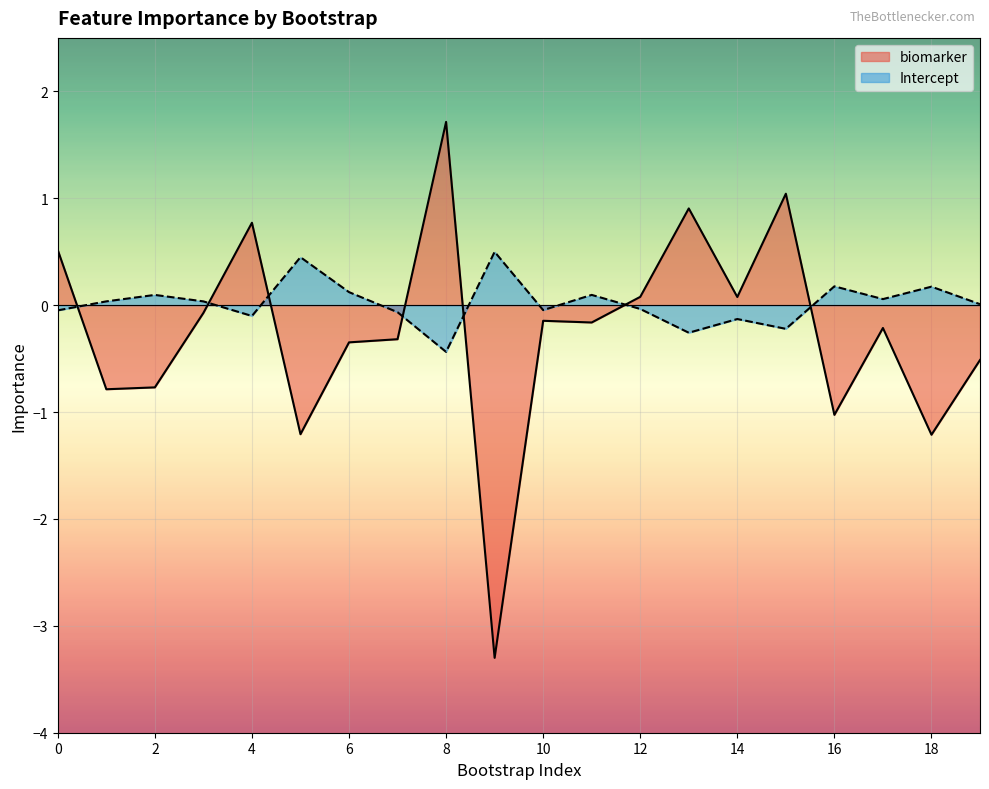

Reading left to right, transcribe all the data shown in this chart.

biomarker: 0.5	-0.8	-0.8	-0.1	0.8	-1.2	-0.3	-0.3	1.7	-3.3	-0.1	-0.2	0.1	0.9	0.1	1.0	-1.0	-0.2	-1.2	-0.5
Intercept: -0.0	0.0	0.1	0.0	-0.1	0.4	0.1	-0.1	-0.4	0.5	-0.0	0.1	-0.0	-0.3	-0.1	-0.2	0.2	0.1	0.2	0.0